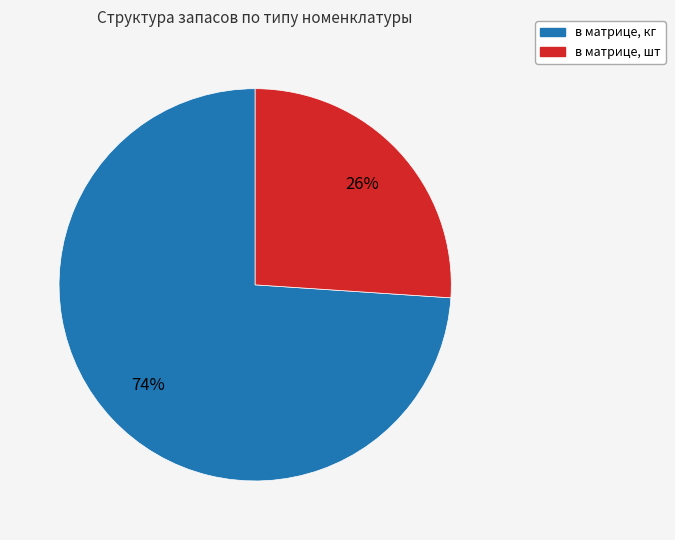

To the nearest percent, what is the difference between the largest and smallest slice percentages?

48%